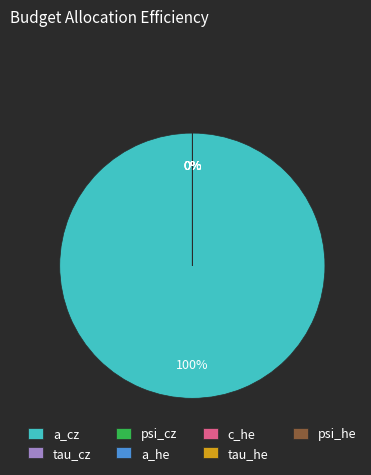

How many segments does this pie chart have?

7